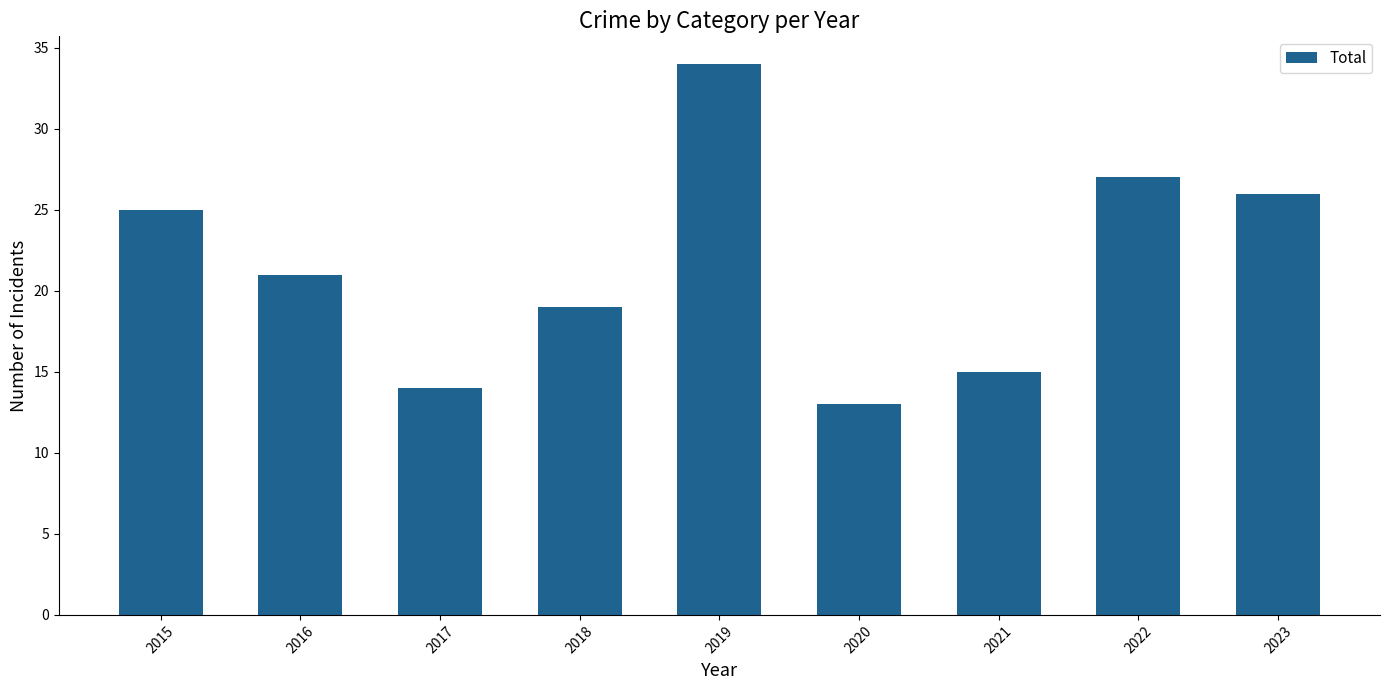

True or false: the data shows 19 at 2018.

True